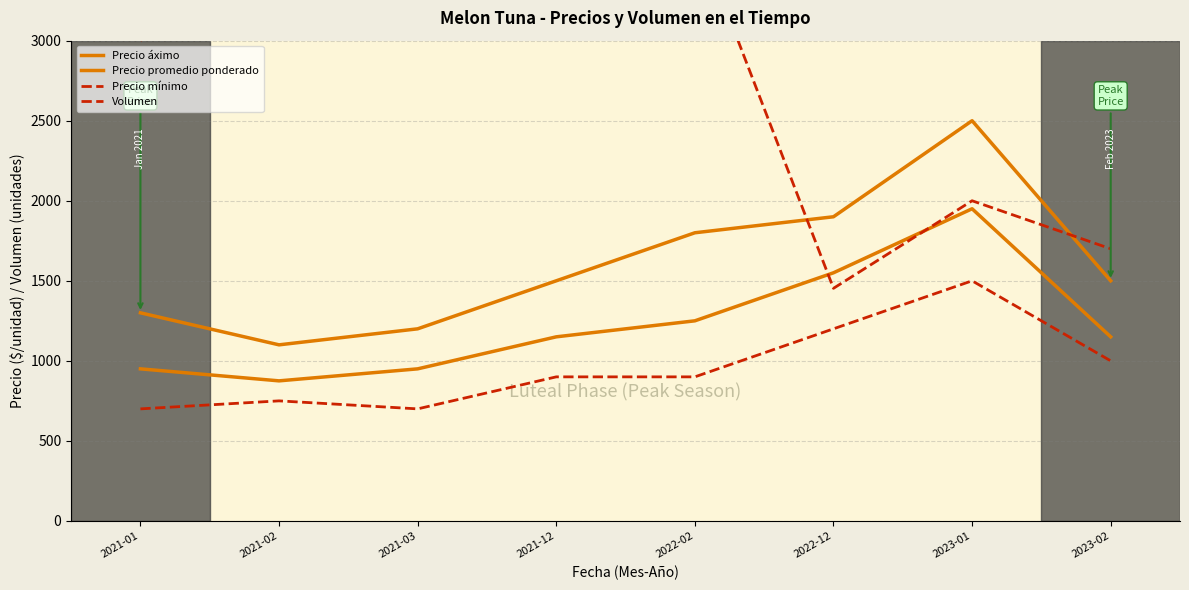

The Precio mínimo series shows 700 at 2021-01. True or false?

True